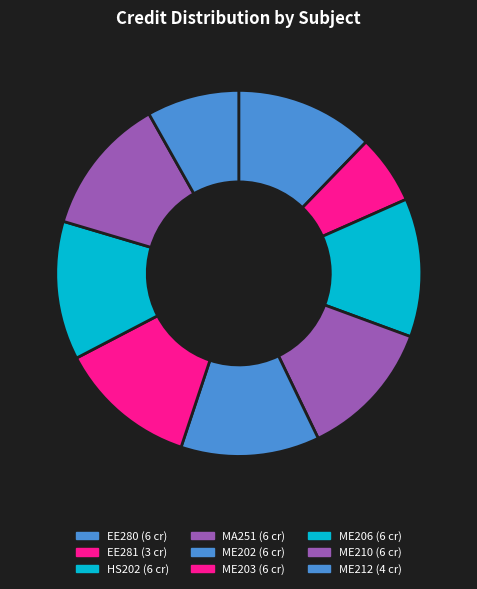

Which slice is the largest?

EE280